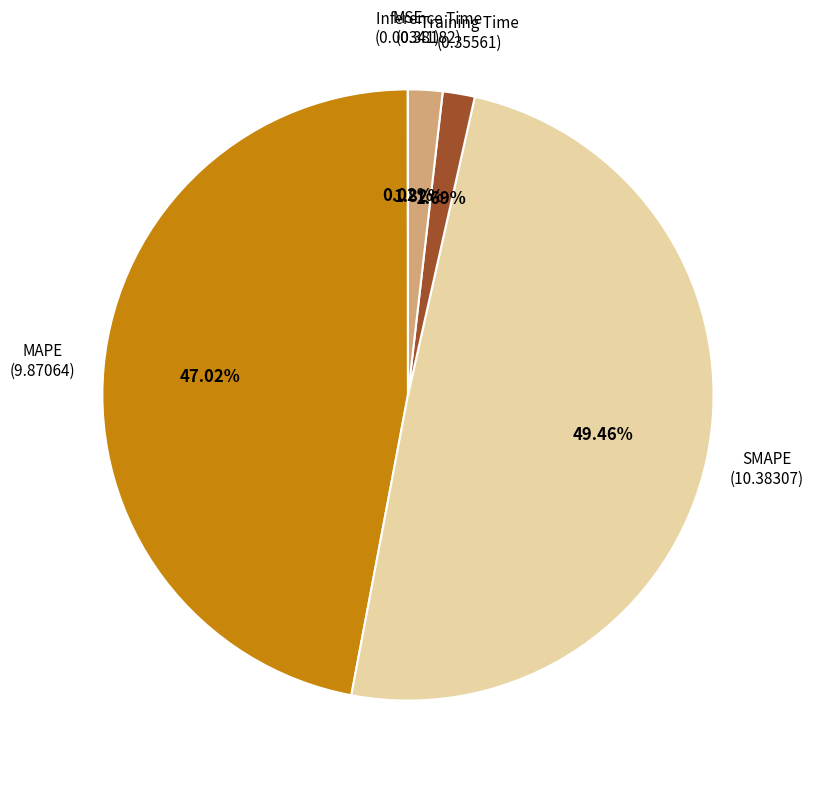

Is there any slice that represents more than half of the pie?

No